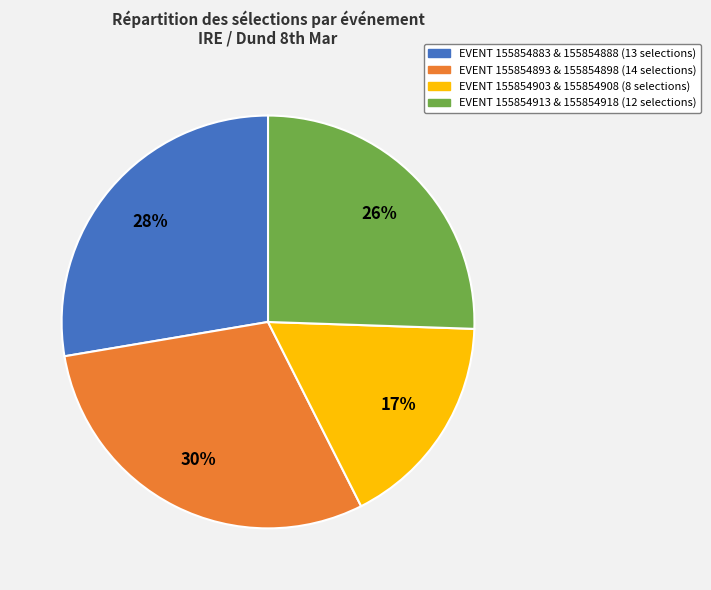

The EVENT 155854903 & 155854908 (8 selections) slice represents 17% of the pie. True or false?

True